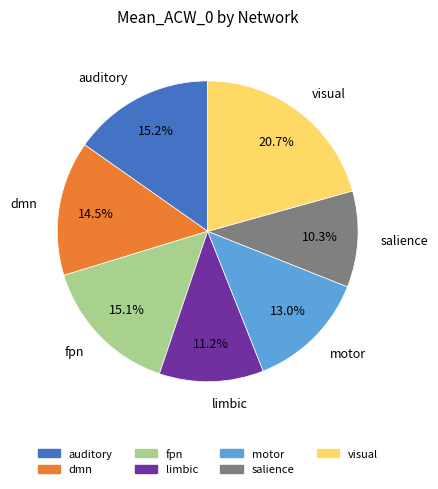

Count the number of slices in the pie.

7